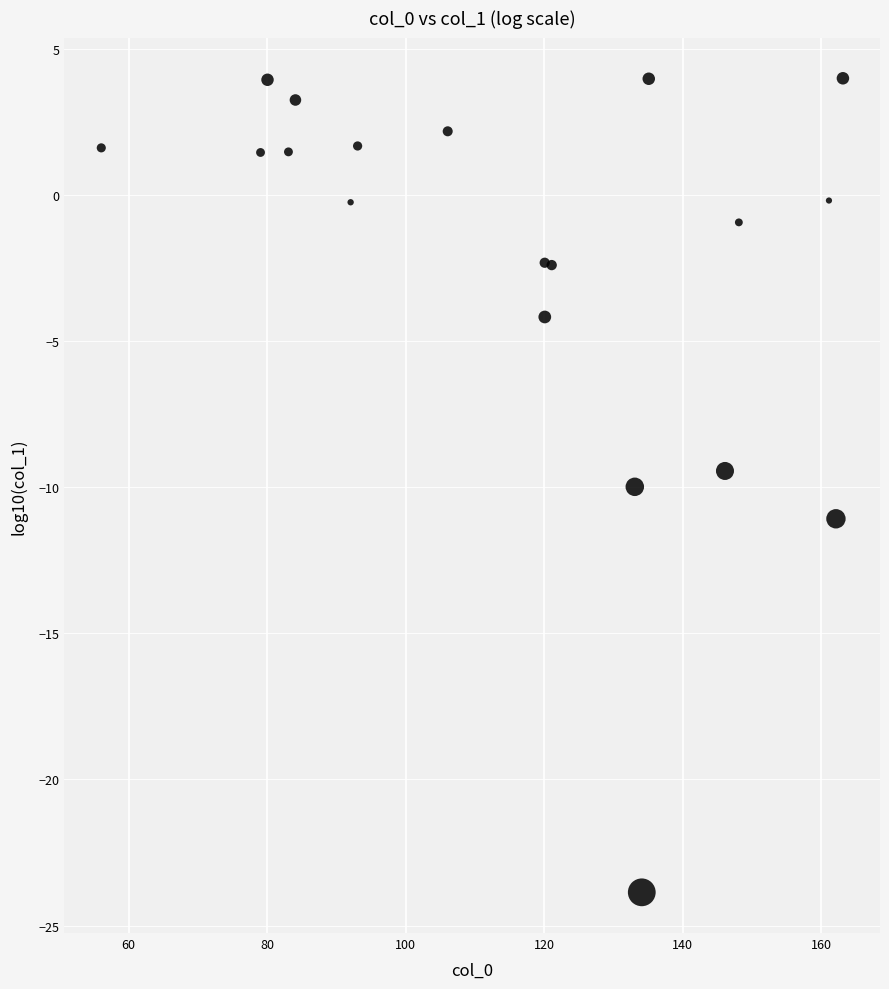

What Y value in the scatter plot is closest to -9?

-9.4